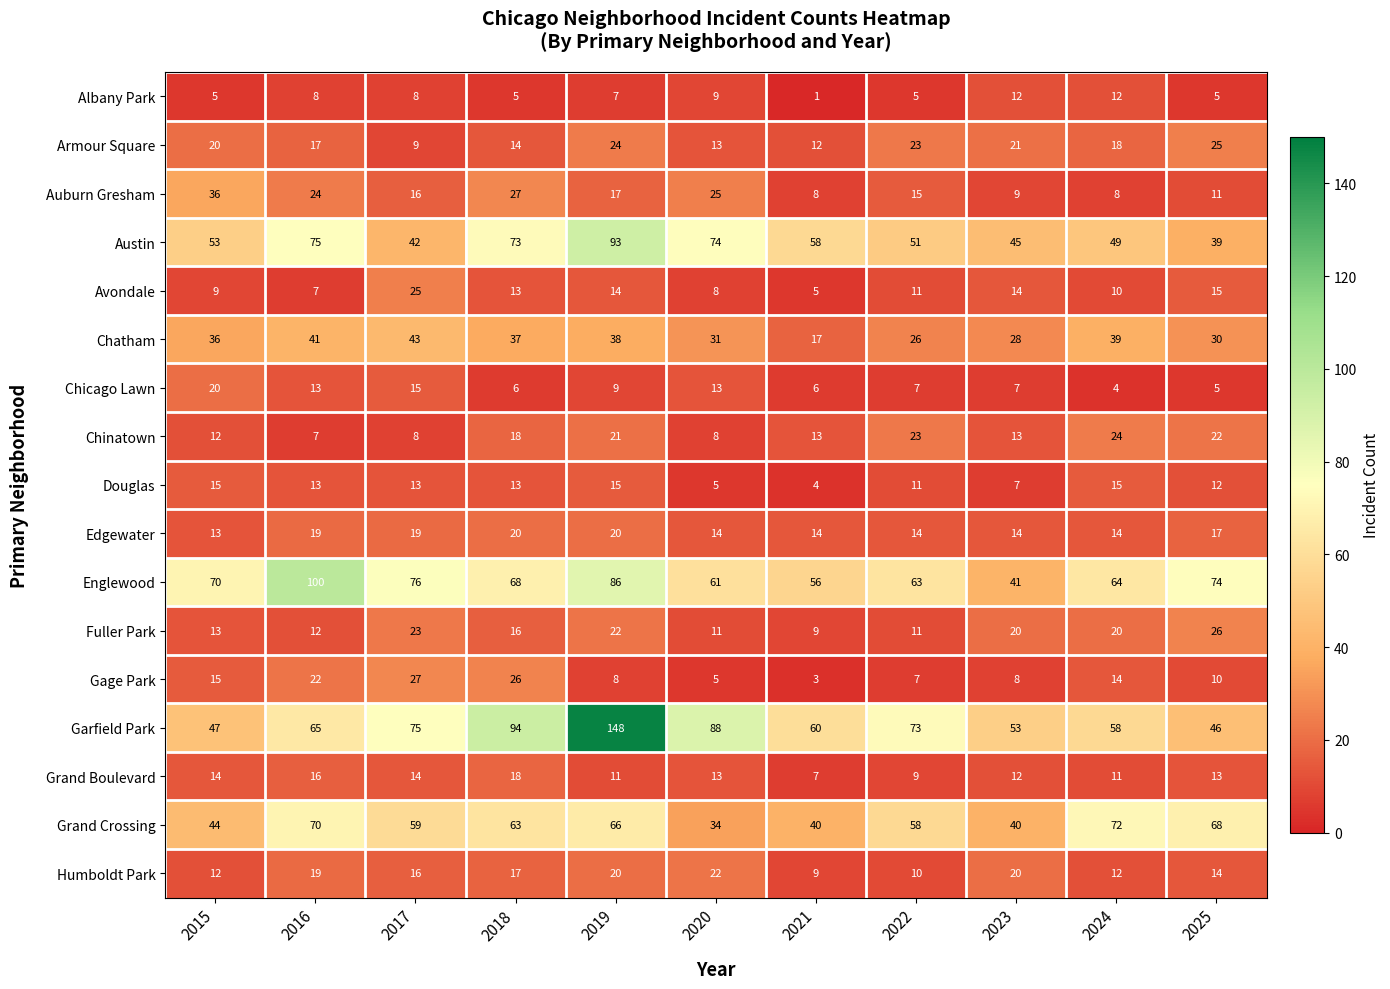

What is the spread (max minus min) of values at 2015?

65